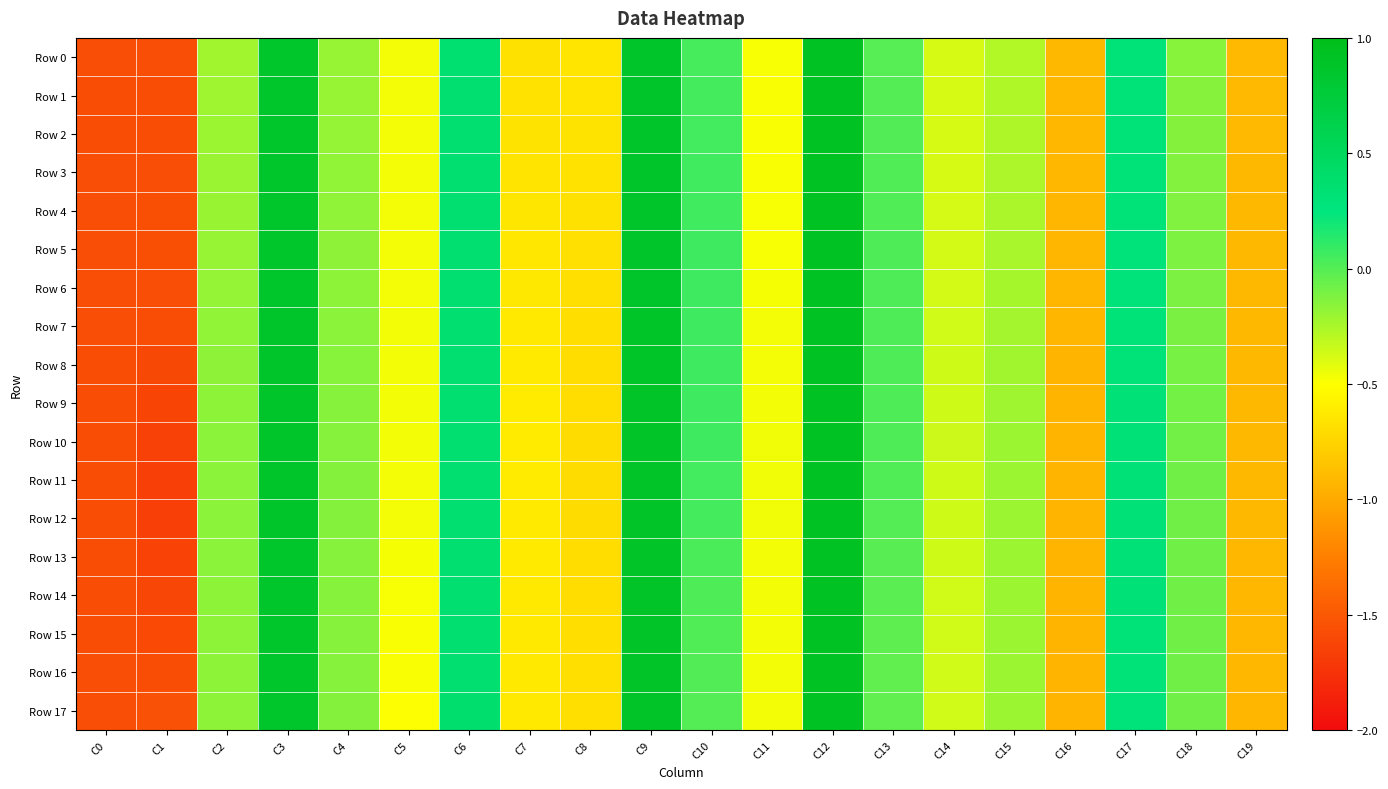

Count the number of data series in this chart.

18